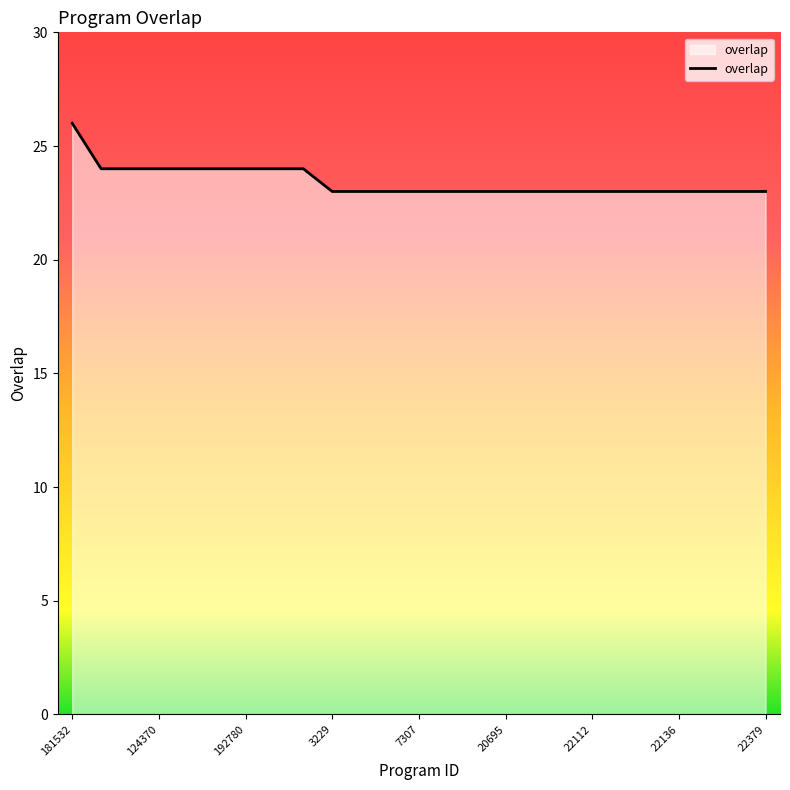

What is the difference between the maximum and minimum values?

3